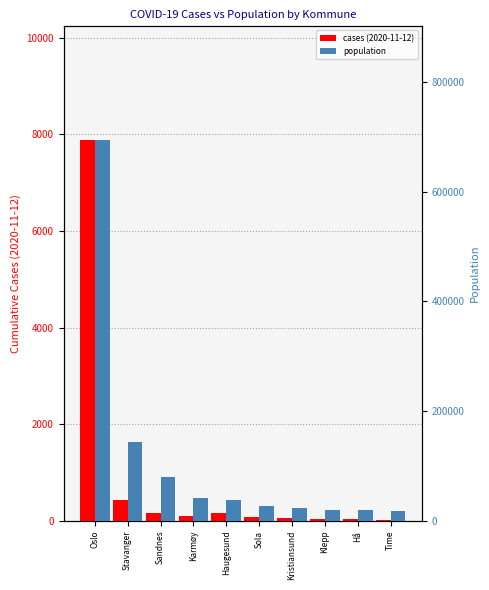

The population series shows 123773 at Sandnes. True or false?

False